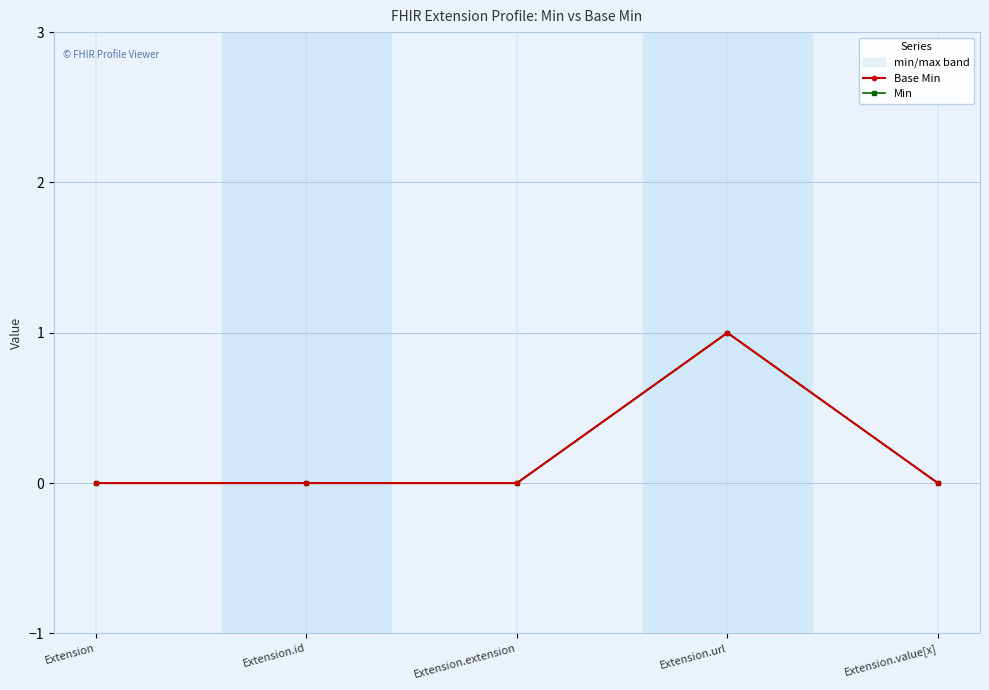

How many lines are shown in the chart?

2